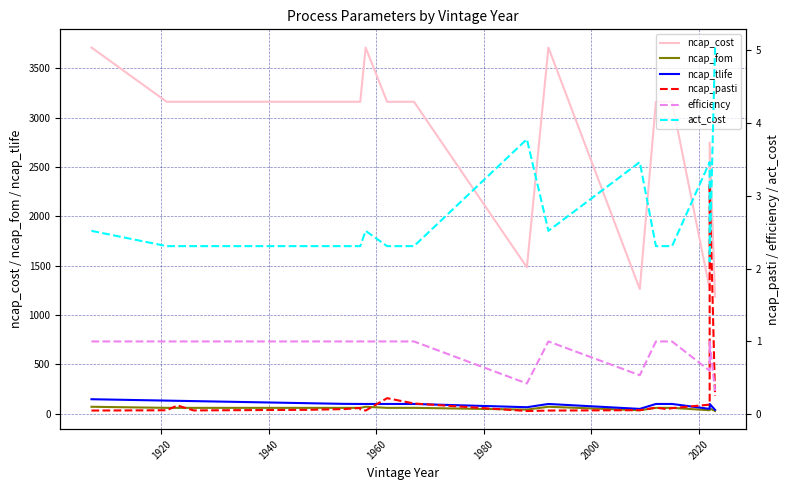

True or false: efficiency has more than 2 points higher than both neighbors.

False